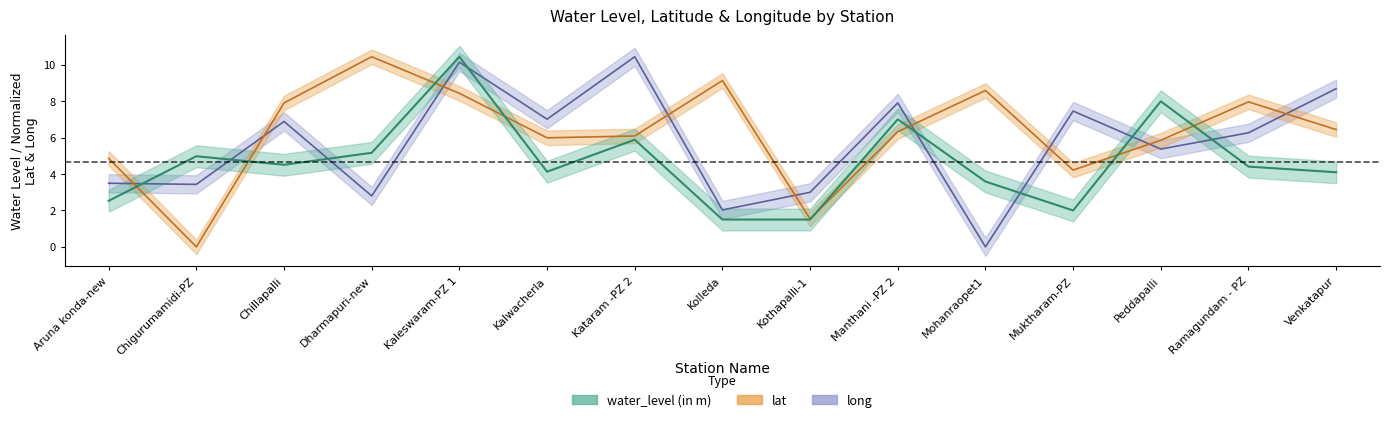

Reading left to right, extract all data points from this chart.

water_level (in m): 2.5	5.0	4.5	5.2	10.4	4.1	5.9	1.5	1.5	7.0	3.6	2.0	8.0	4.4	4.1
lat: 4.9	0.0	7.9	10.4	8.4	6.0	6.1	9.1	1.5	6.3	8.6	4.2	5.9	8.0	6.4
long: 3.5	3.4	6.9	2.8	10.2	7.0	10.4	2.0	3.0	7.9	0.0	7.5	5.4	6.3	8.7